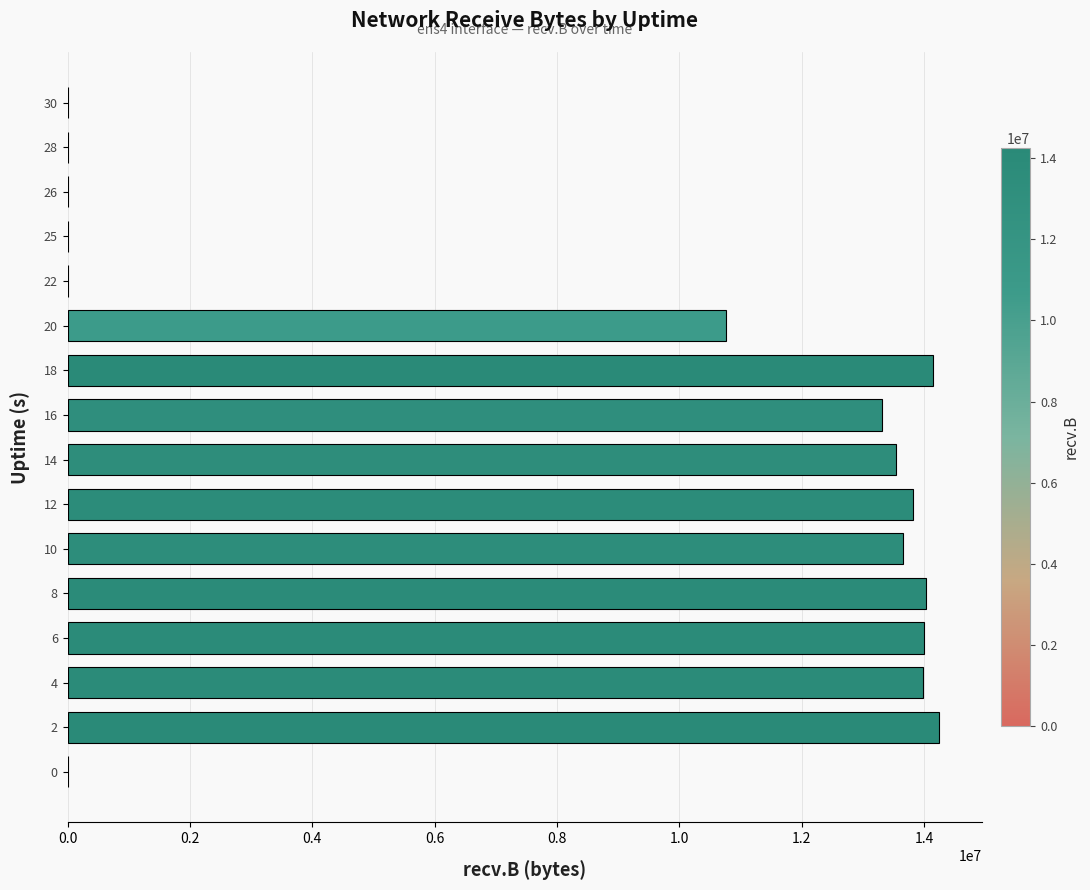

Is it true that the value at 12 is 4492180?

False